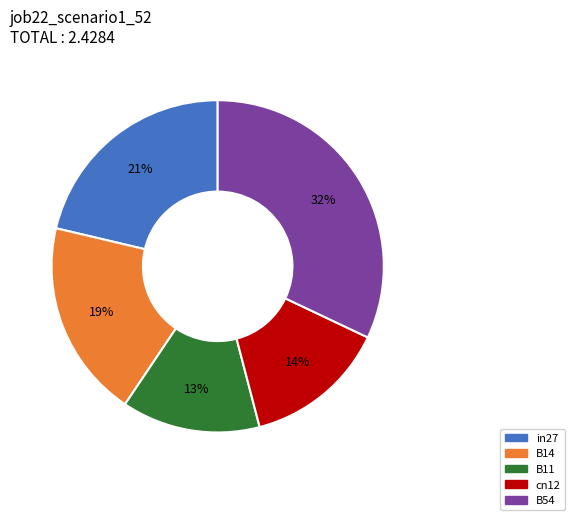

Does any single category account for the majority?

No